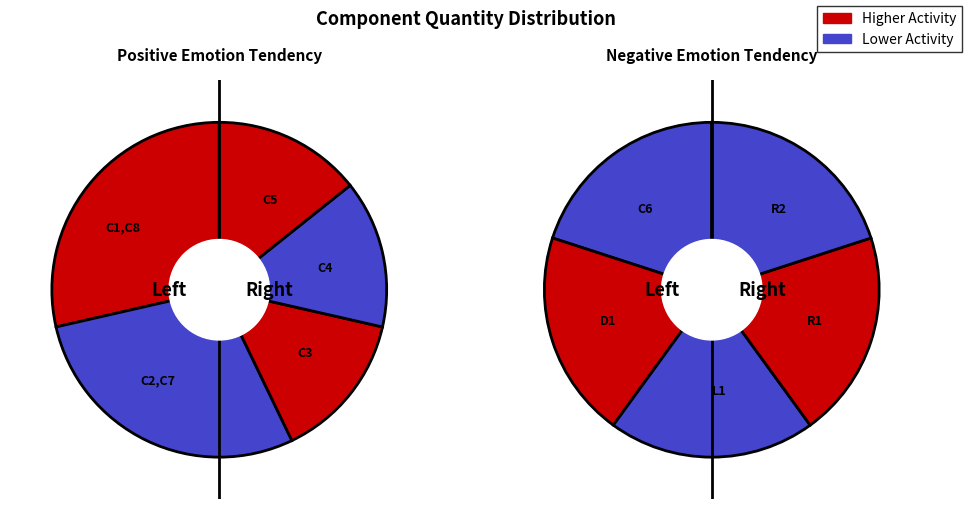

Is there a majority slice in this chart?

No